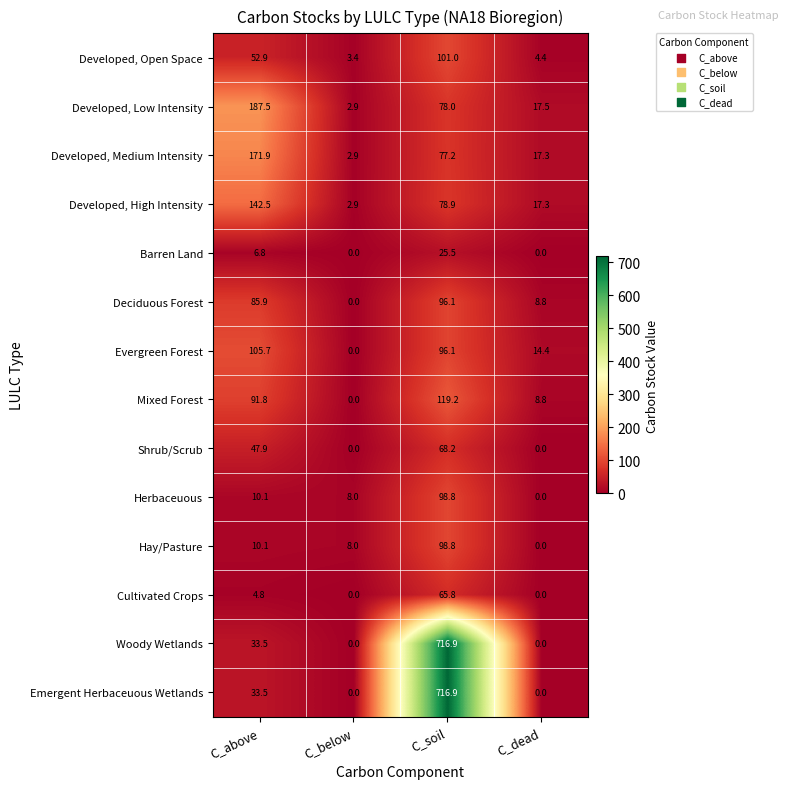

How many values in the Herbaceuous series exceed 10?

2